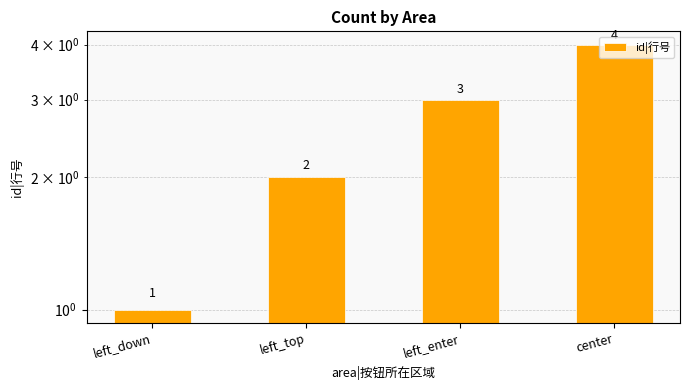

Where is the data nearest to the value 2?

left_top